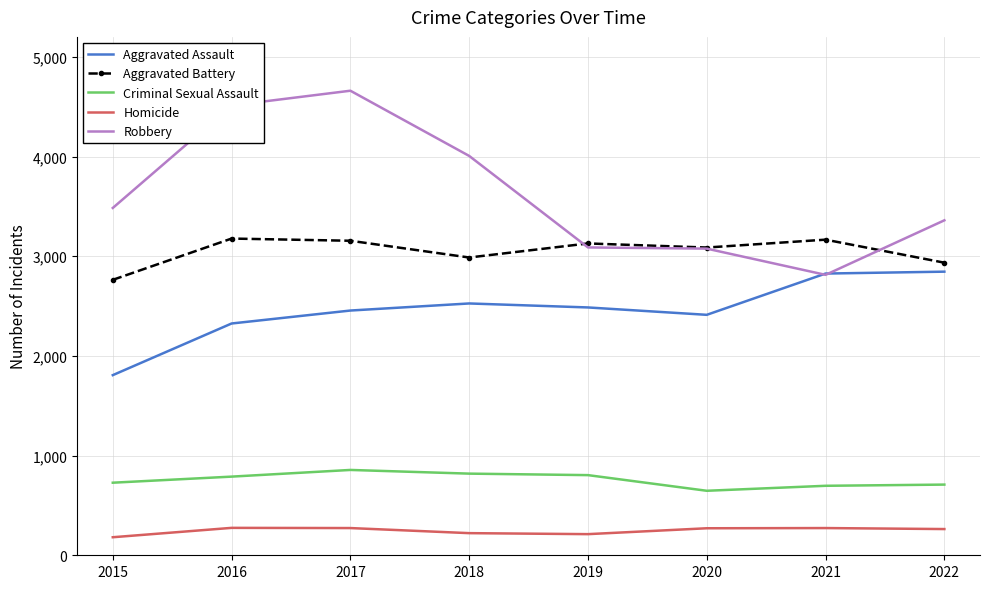

What is the difference between the maximum and minimum values in the Criminal Sexual Assault series?

209